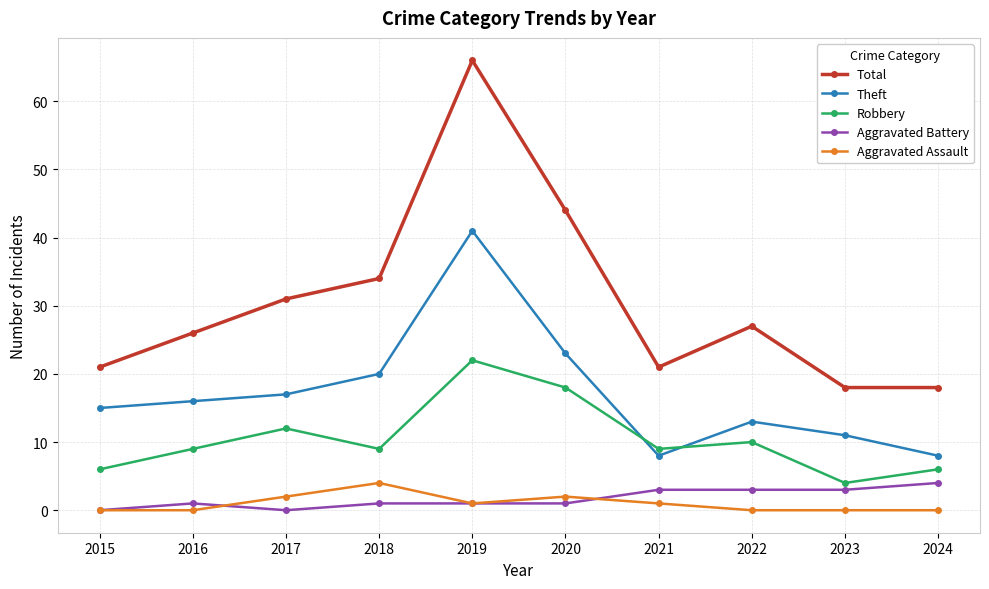

What are all the series names shown in the legend?

Total, Theft, Robbery, Aggravated Battery, Aggravated Assault